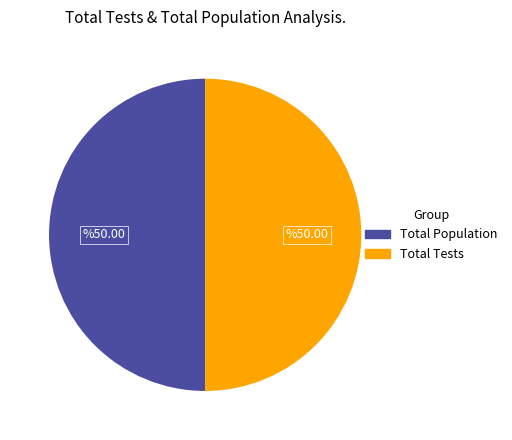

Is there any slice that represents more than half of the pie?

No